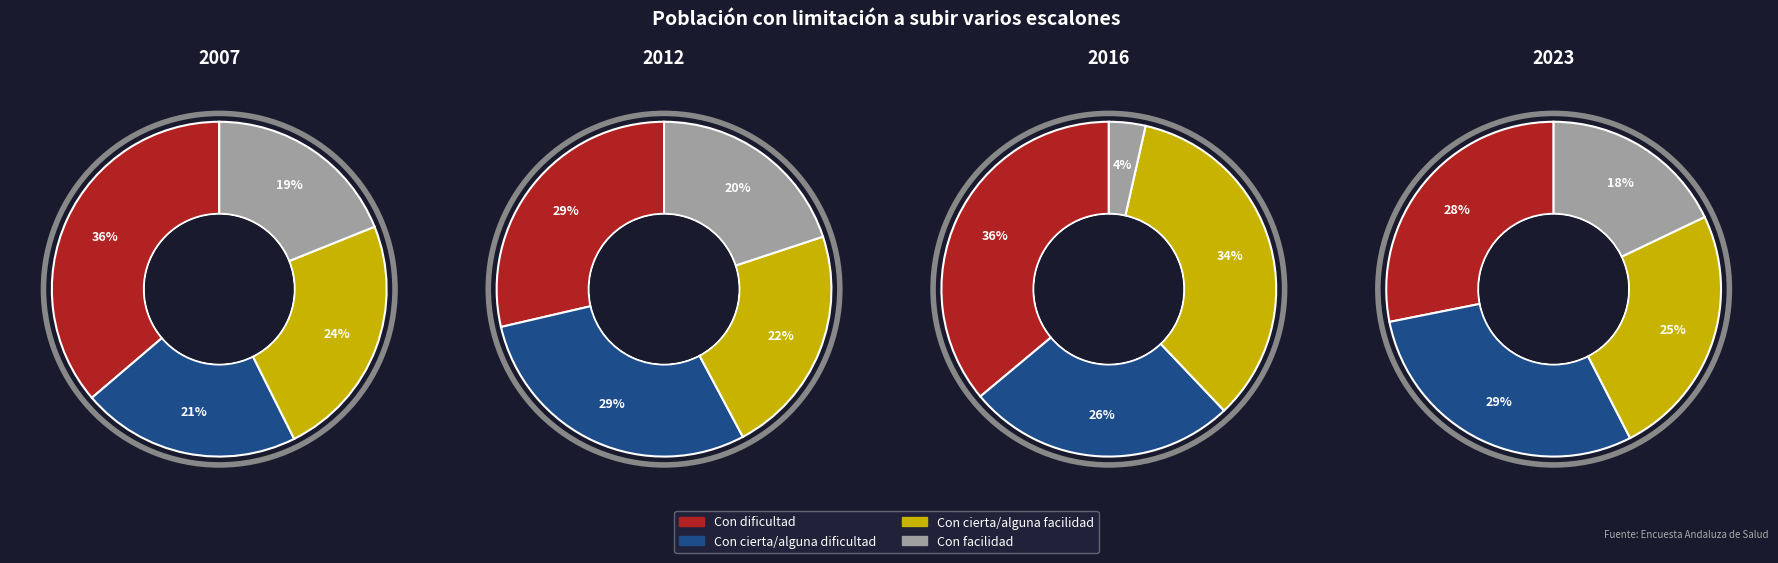

Is it true that values_2016 is 16% of the pie?

False